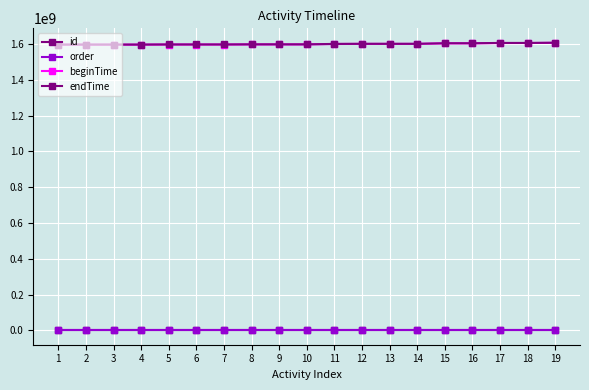

Reading left to right, list all the values displayed in this chart.

id: 1	2	3	4	5	6	7	8	9	10	11	12	13	14	15	16	17	18	19
order: 1	2	3	3	1	2	3	1	2	3	1	1	2	3	2	3	2	1	1
beginTime: 1597102200	1597102200	1597102200	1597102200	1597707000	1597707000	1597707000	1598311800	1598311800	1598311800	1600732800	1601335800	1601335800	1601335800	1604359800	1604359800	1606176000	1606176000	1607385600
endTime: 1597679999	1597679999	1597679999	1597679999	1598284799	1598284799	1598284799	1598889599	1598889599	1598889599	1601308799	1601913599	1601913599	1601913599	1604937599	1604937599	1606751999	1606751999	1607961599